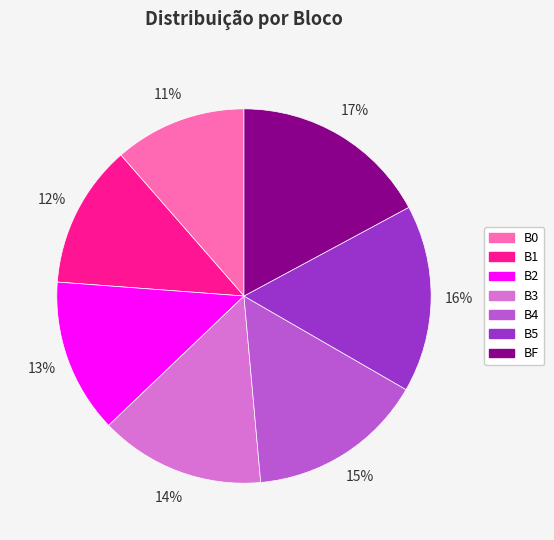

Do B0 and B5 together represent more than half of the pie?

No